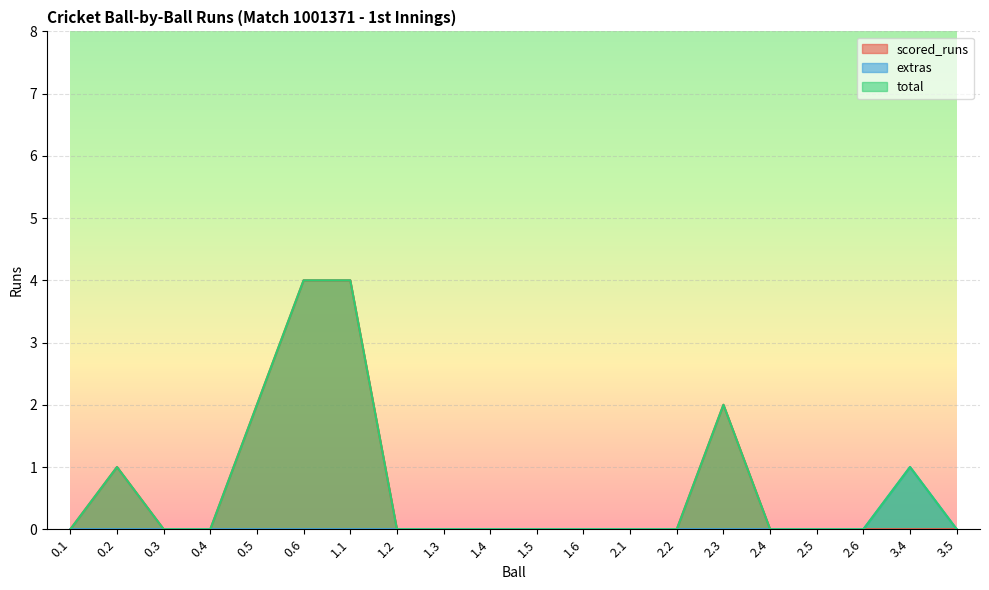

Reading left to right, what are all the values shown in this chart?

scored_runs: 0	1	0	0	2	4	4	0	0	0	0	0	0	0	2	0	0	0	0	0
extras: 0	0	0	0	0	0	0	0	0	0	0	0	0	0	0	0	0	0	1	0
total: 0	1	0	0	2	4	4	0	0	0	0	0	0	0	2	0	0	0	1	0